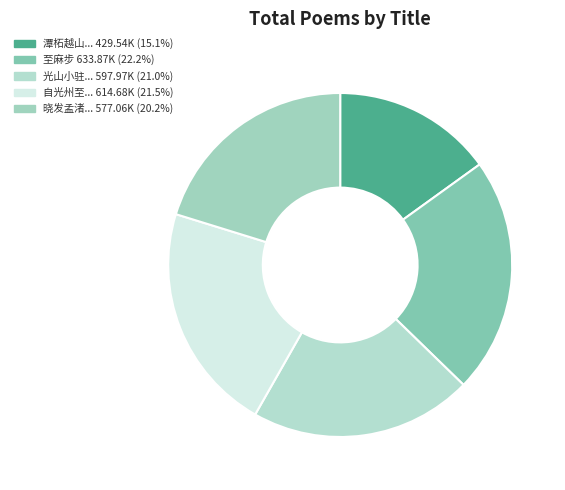

Which slice is the smallest?

潭柘越山至麻峪